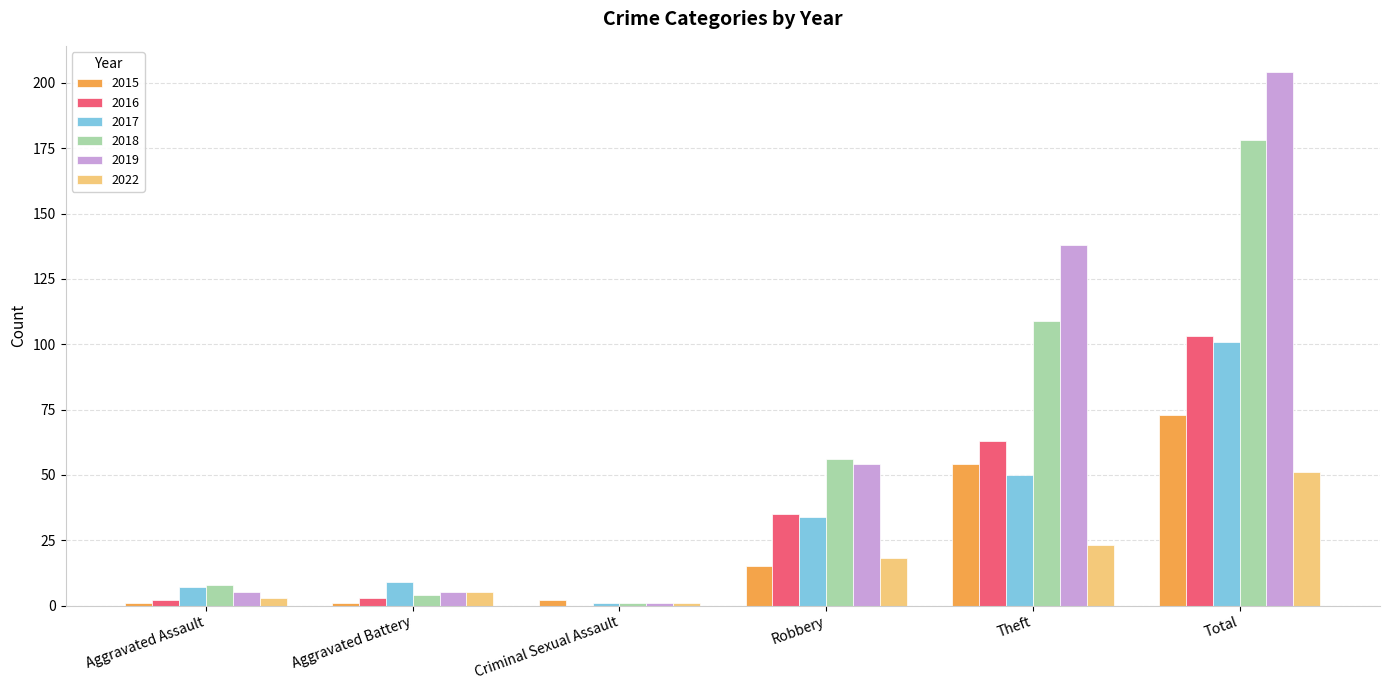

Reading right to left, transcribe all the data shown in this chart.

2015: 73	54	15	2	1	1
2016: 103	63	35	0	3	2
2017: 101	50	34	1	9	7
2018: 178	109	56	1	4	8
2019: 204	138	54	1	5	5
2022: 51	23	18	1	5	3